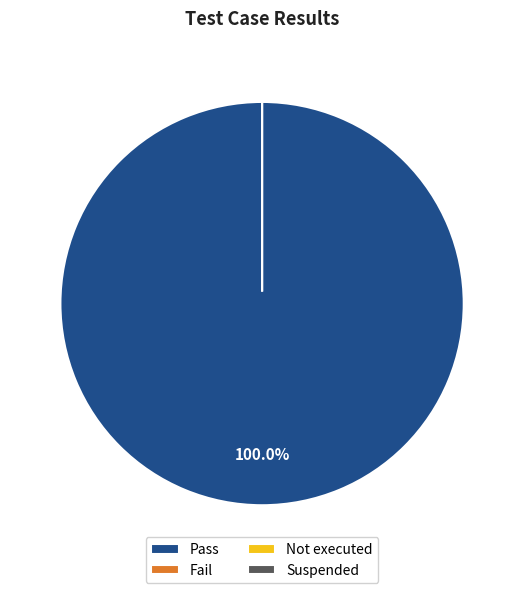

What is the smallest slice in the pie chart?

Fail